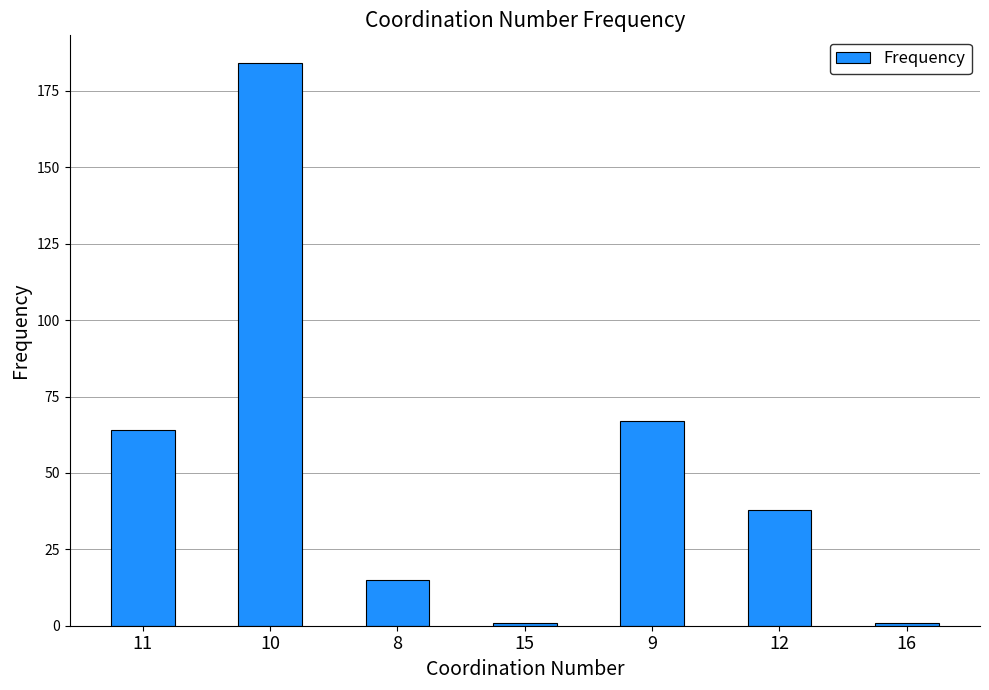

How many series are shown in this chart?

1